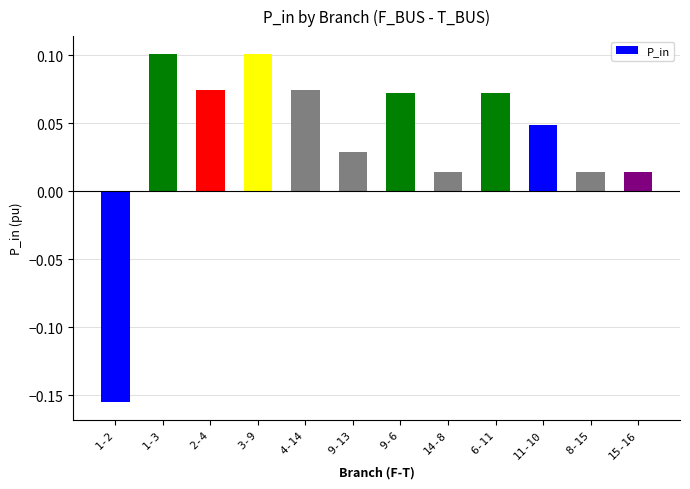

How many data points are less than 0?

1